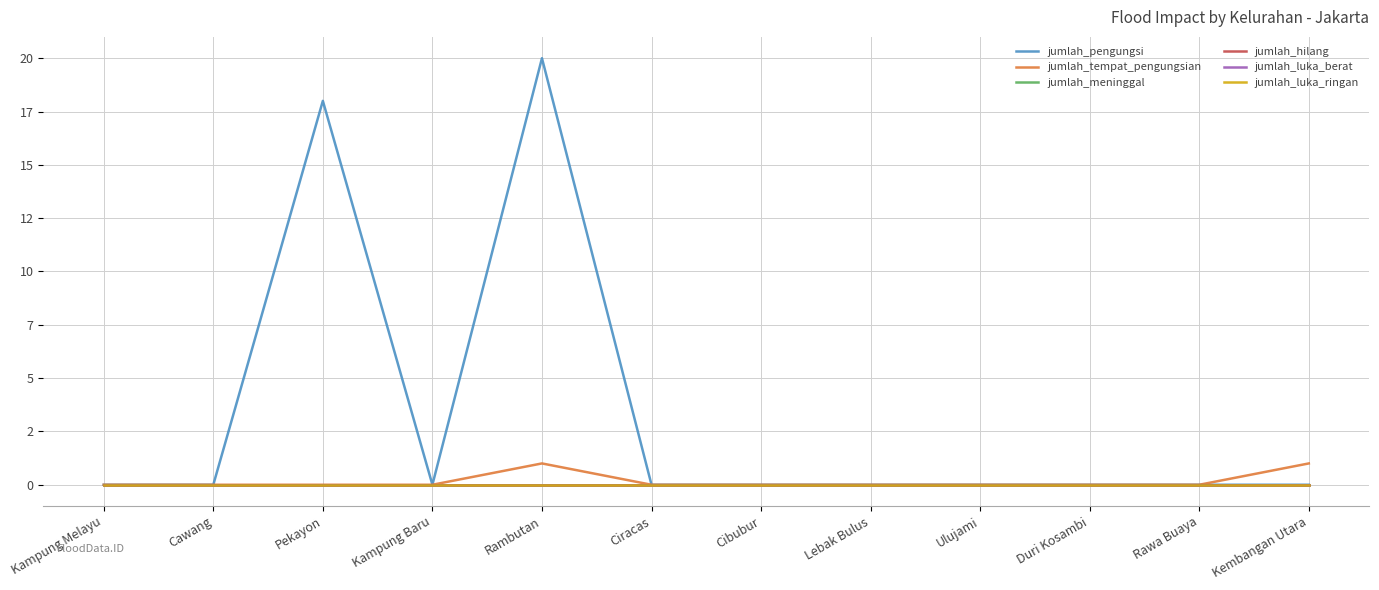

What is the sum of the jumlah_tempat_pengungsian values at Lebak Bulus and Rambutan?

1